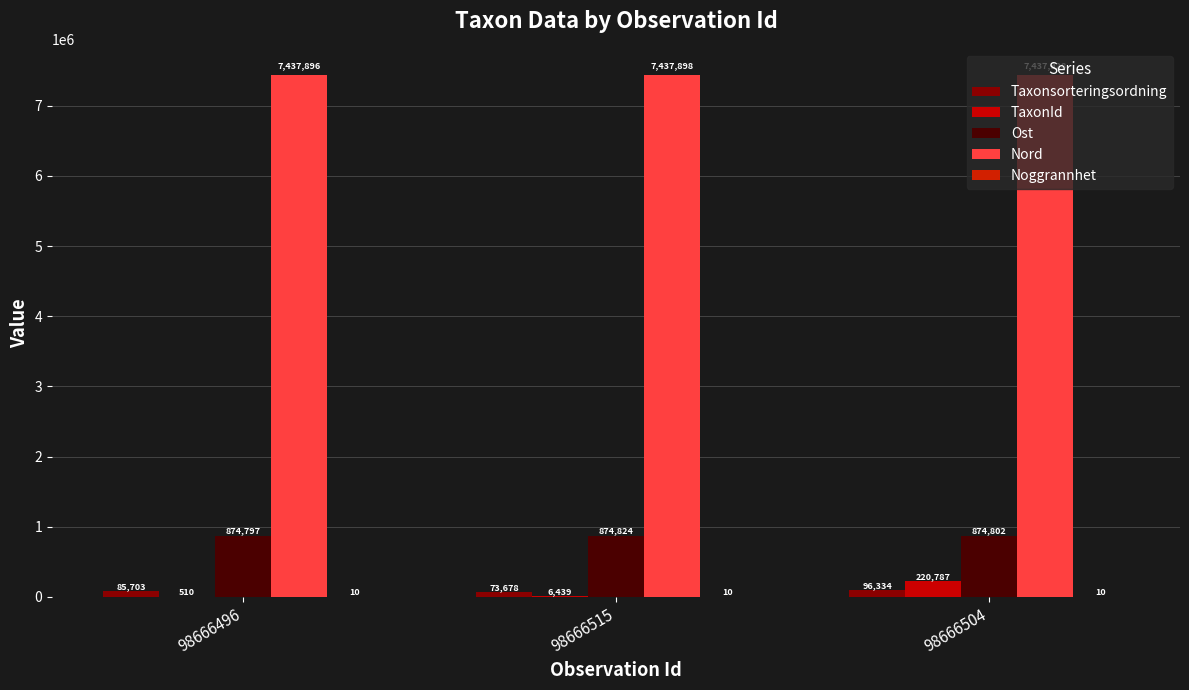

Between 98666496 and 98666515, which series saw the biggest shift?

Taxonsorteringsordning